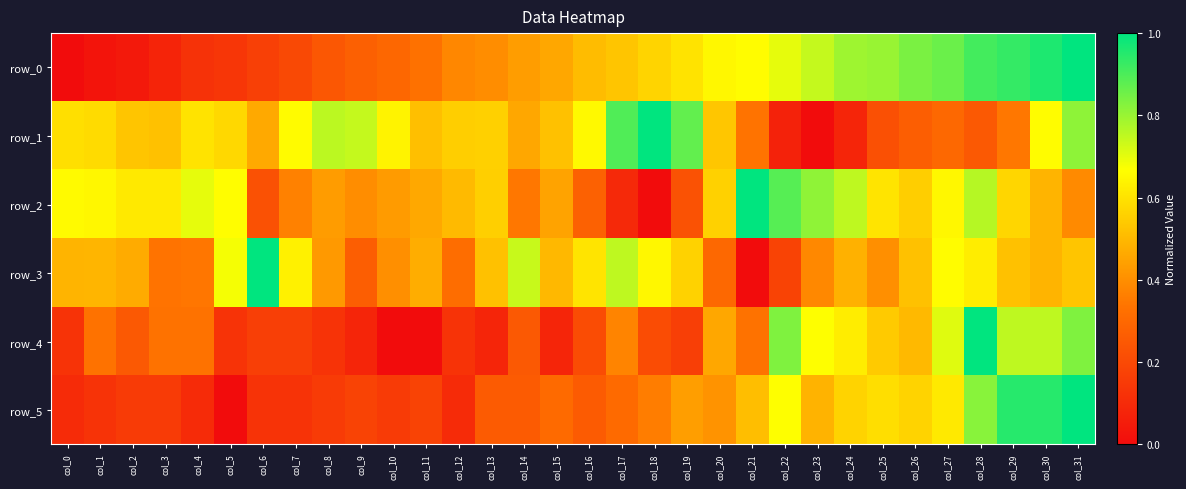

True or false: row_4 has a value of 0.5 at col_20.

True